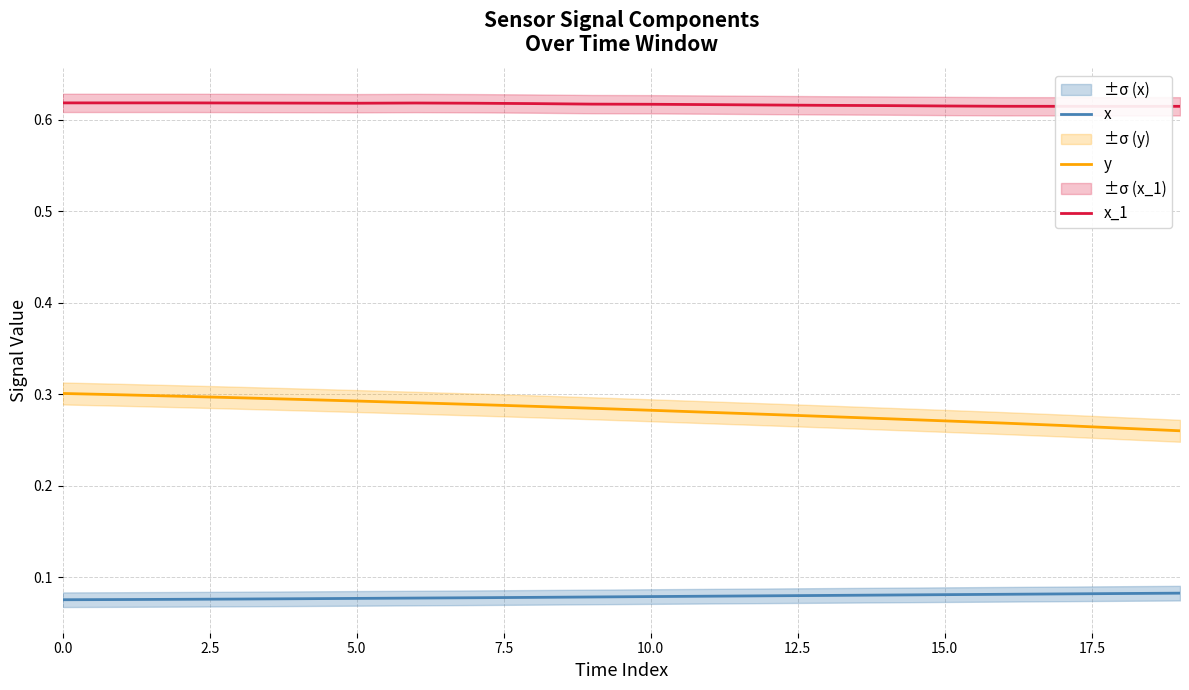

Reading right to left, list all the values displayed in this chart.

x: 0.1	0.1	0.1	0.1	0.1	0.1	0.1	0.1	0.1	0.1	0.1	0.1	0.1	0.1	0.1	0.1	0.1	0.1	0.1	0.1
y: 0.3	0.3	0.3	0.3	0.3	0.3	0.3	0.3	0.3	0.3	0.3	0.3	0.3	0.3	0.3	0.3	0.3	0.3	0.3	0.3
x_1: 0.6	0.6	0.6	0.6	0.6	0.6	0.6	0.6	0.6	0.6	0.6	0.6	0.6	0.6	0.6	0.6	0.6	0.6	0.6	0.6